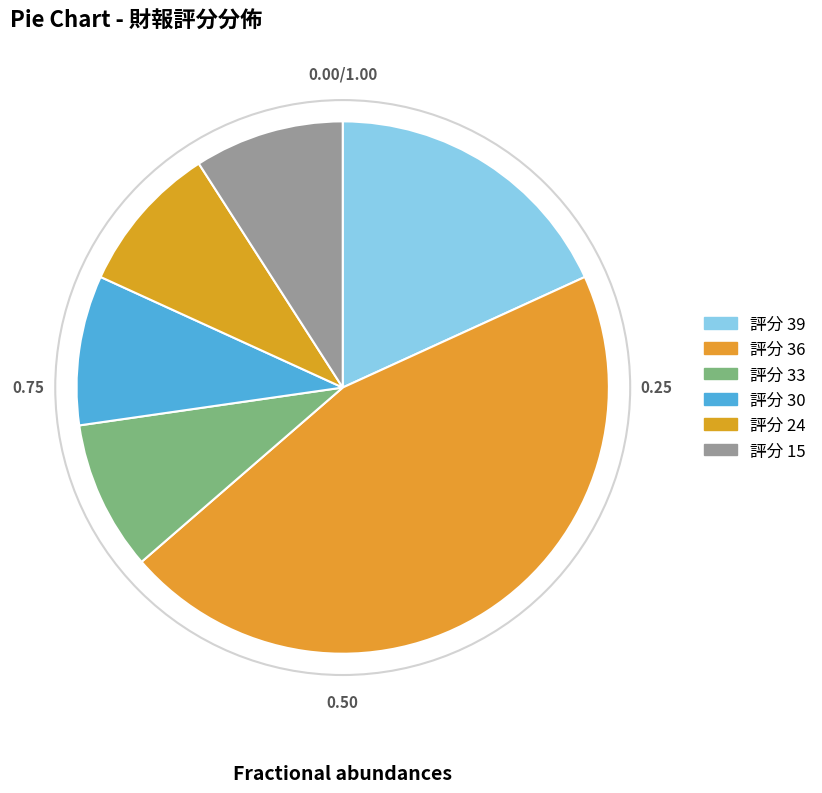

How many segments does this pie chart have?

6